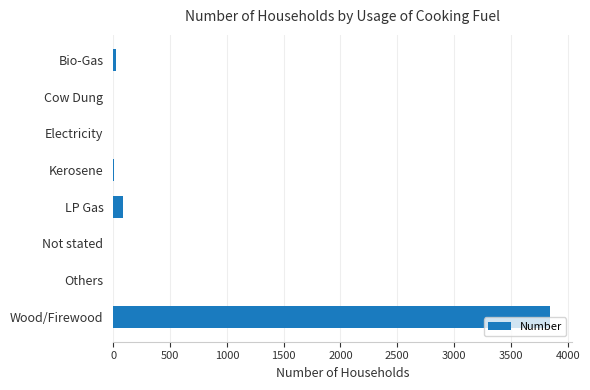

Is it true that the value at Wood/Firewood is 905?

False